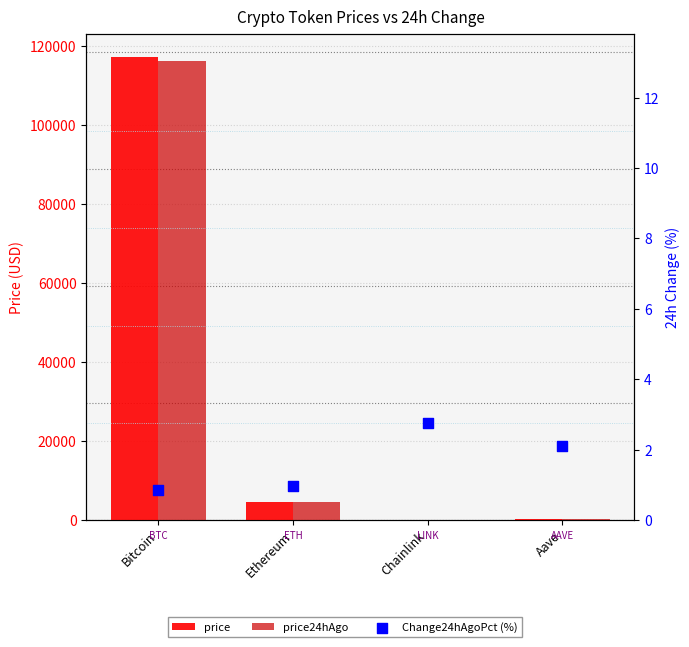

Is the value of Change24hAgoPct (%) at Bitcoin greater than the value of price24hAgo at Aave?

No